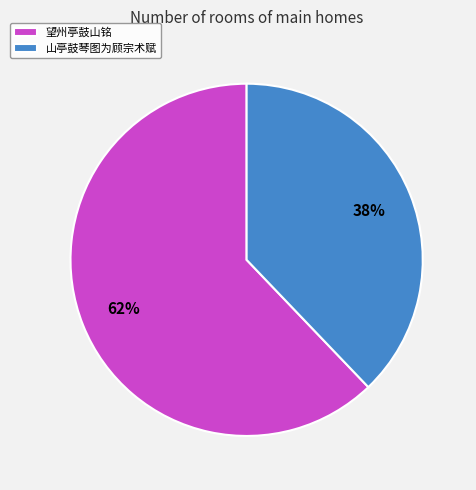

Rank the categories by value from highest to lowest.

望州亭鼓山铭, 山亭鼓琴图为顾宗术赋